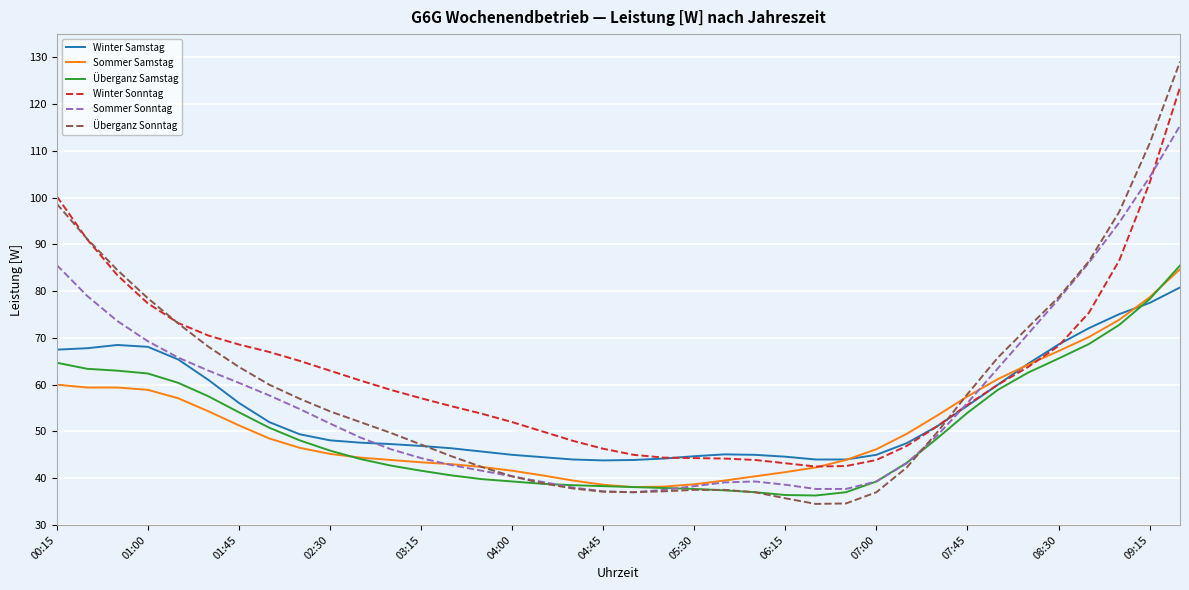

Which series has the largest range (max minus min)?

Überganz Sonntag